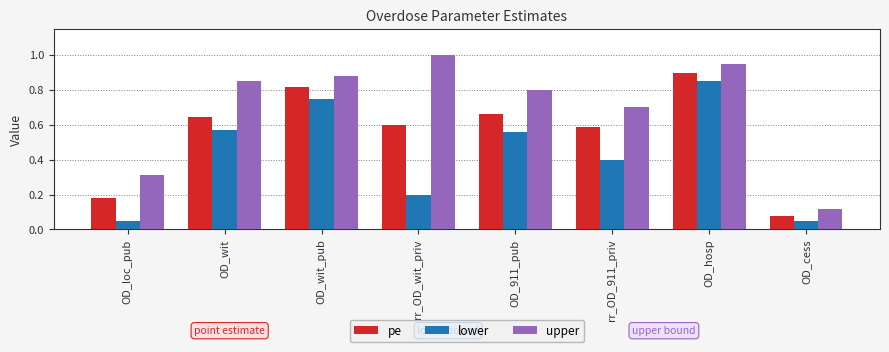

Which series has the largest total across all categories?

upper